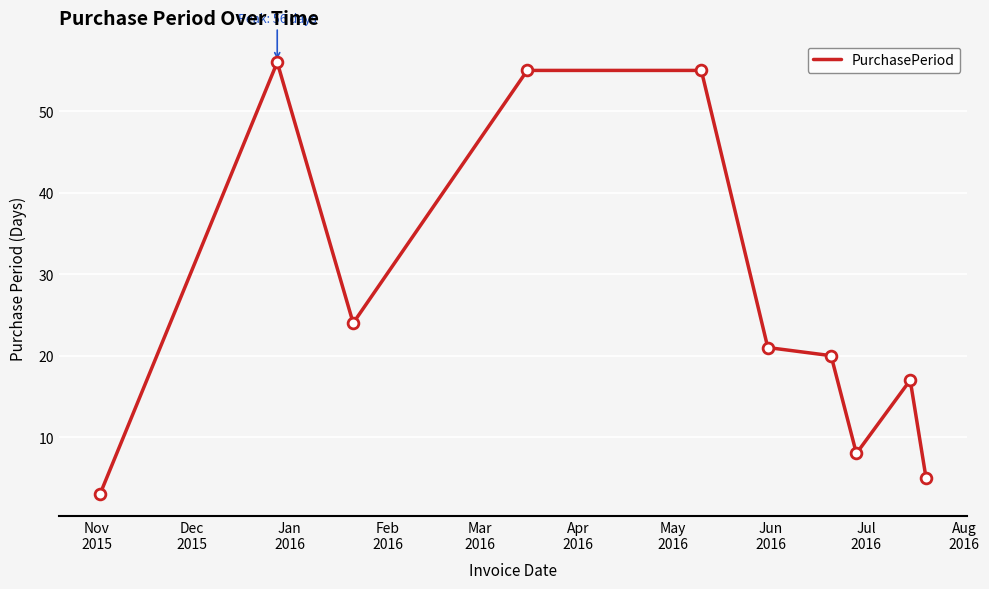

What is the difference between the maximum and minimum values?

53